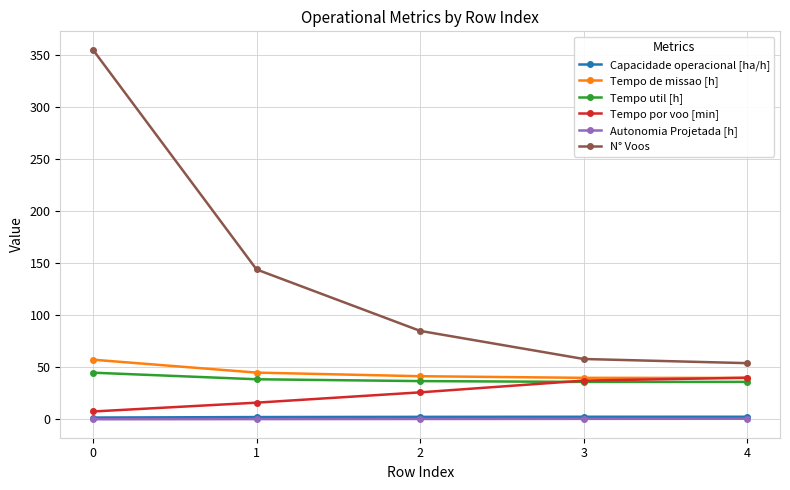

Which series has the widest spread of values?

N° Voos